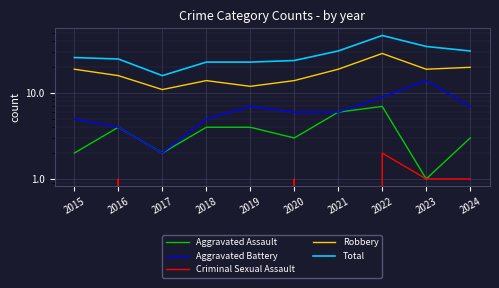

Is this an area chart (filled region under the line)?

No